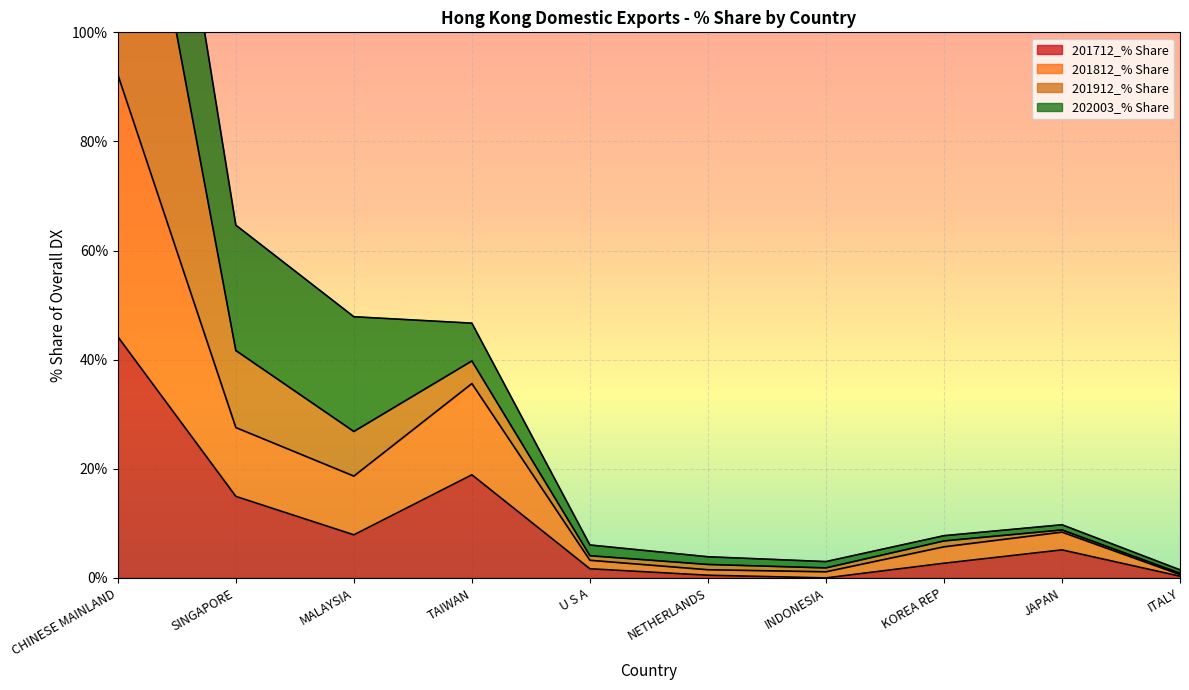

True or false: 201712_% Share has a value of 7.6 at SINGAPORE.

False